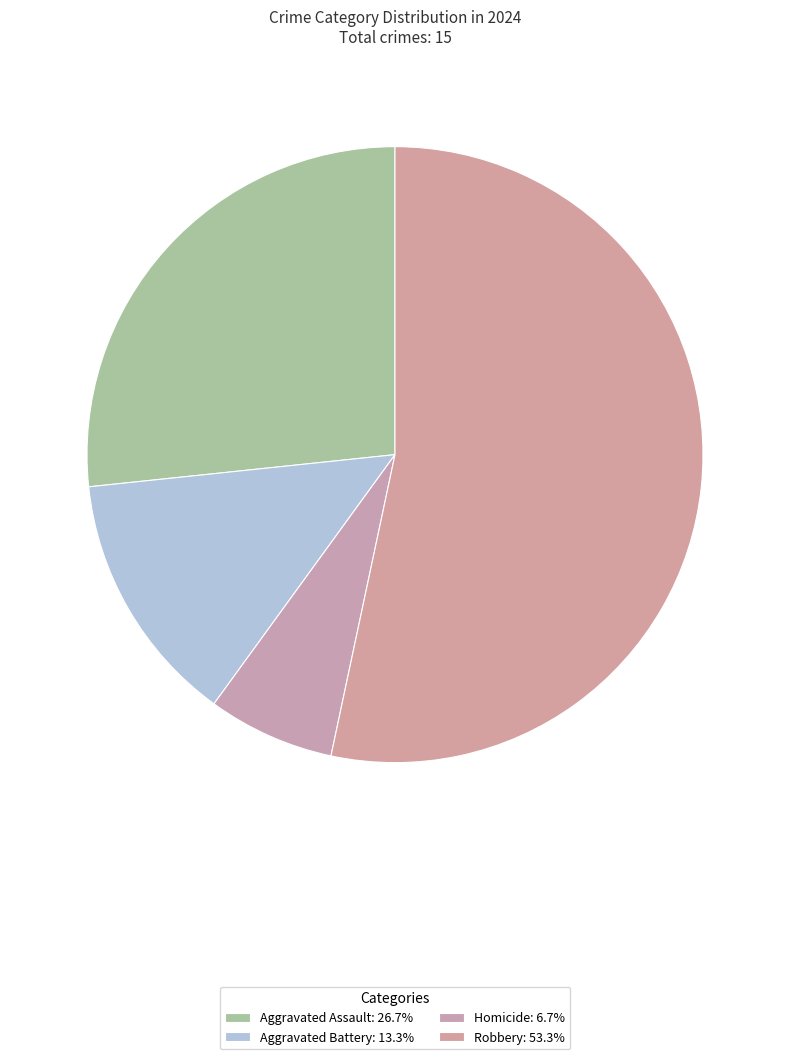

How many segments does this pie chart have?

4